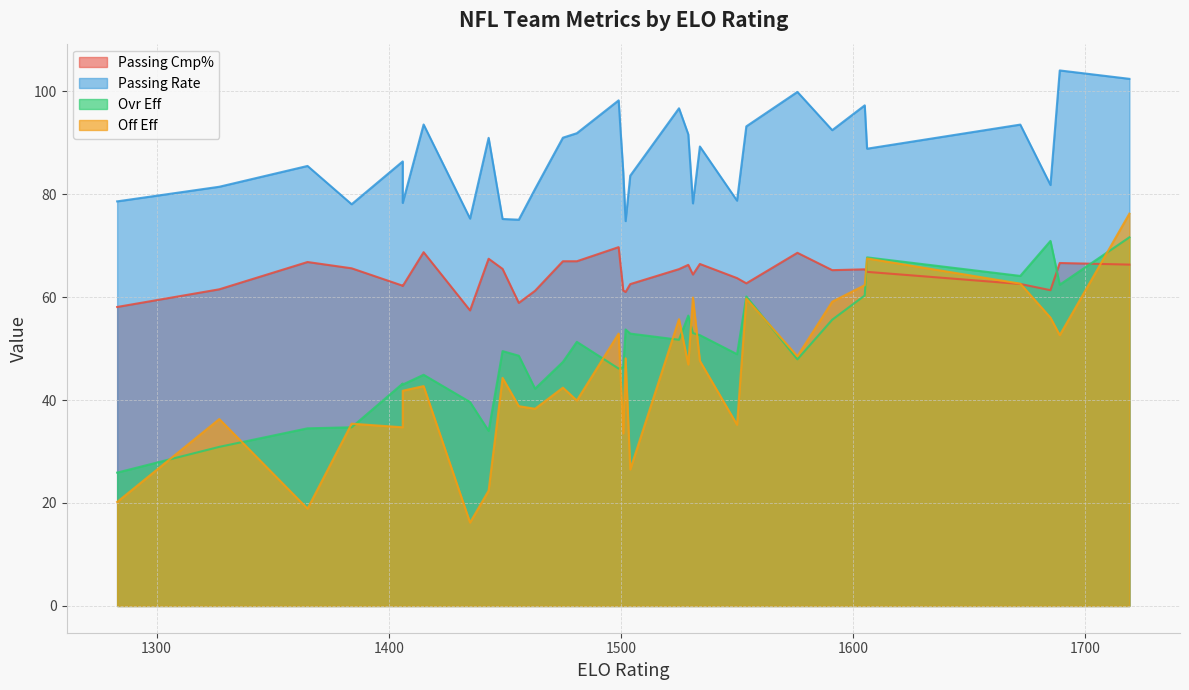

The Off Eff series shows 14.7 at 1685. True or false?

False